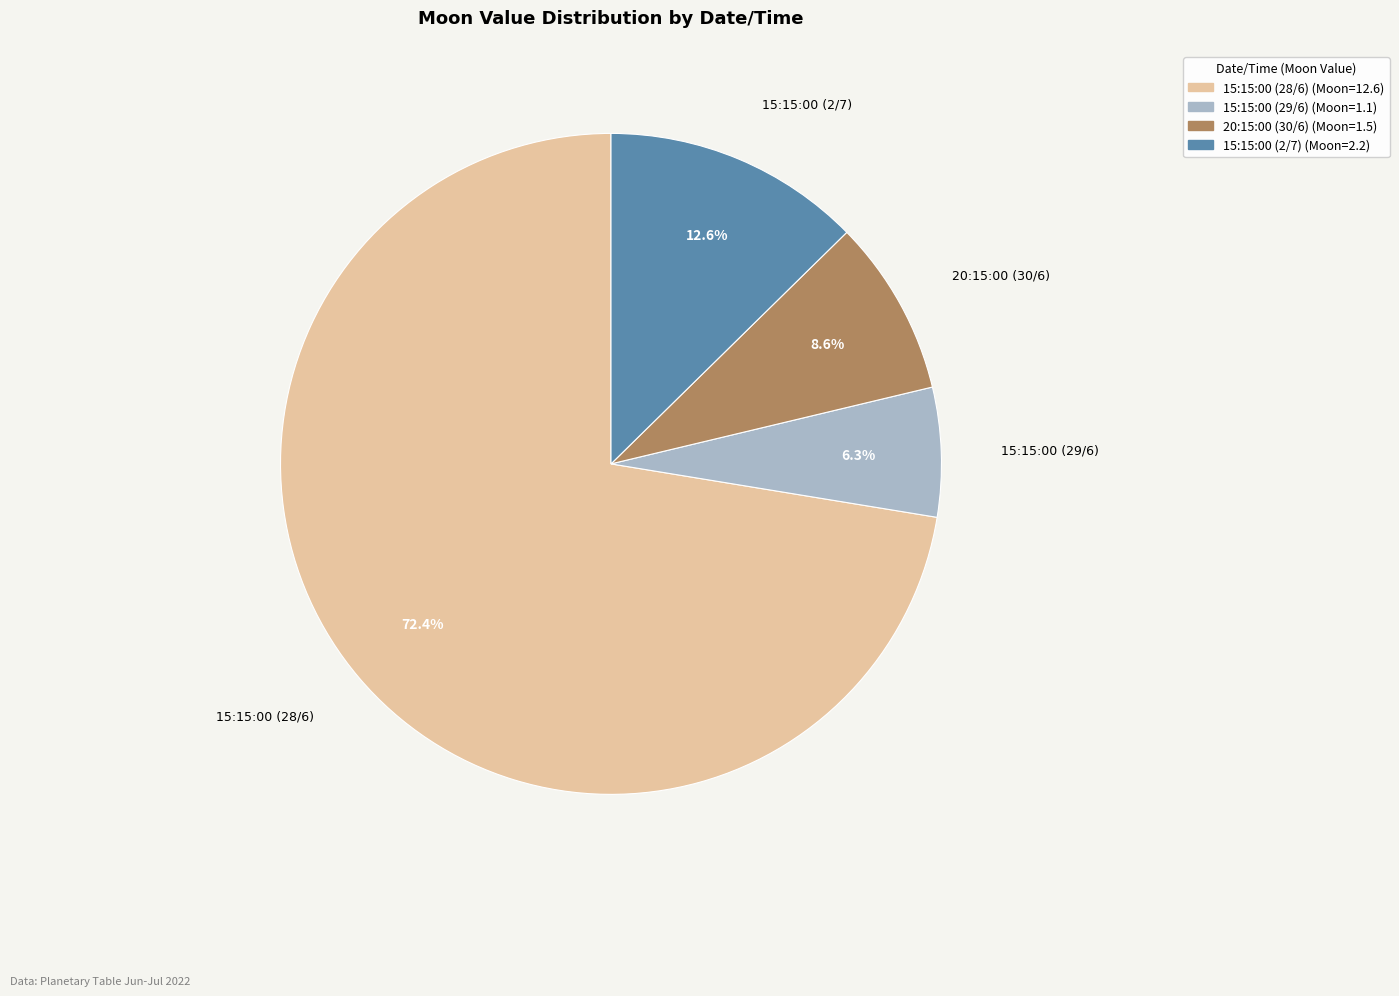

To the nearest percent, what is the difference between the 15:15:00 (29/6) and 15:15:00 (2/7) slice percentages?

6%